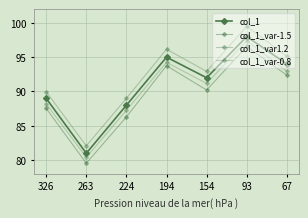

What is the smallest value displayed?

79.6